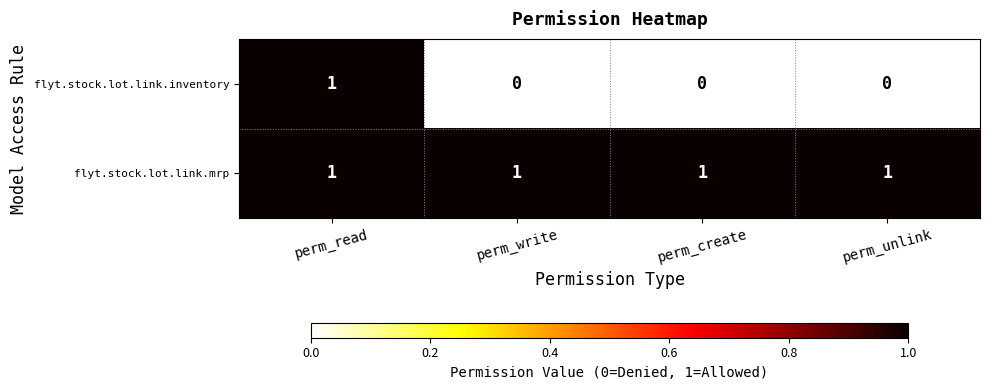

Is the value of flyt.stock.lot.link.mrp at perm_create greater than the value of flyt.stock.lot.link.inventory at perm_write?

Yes